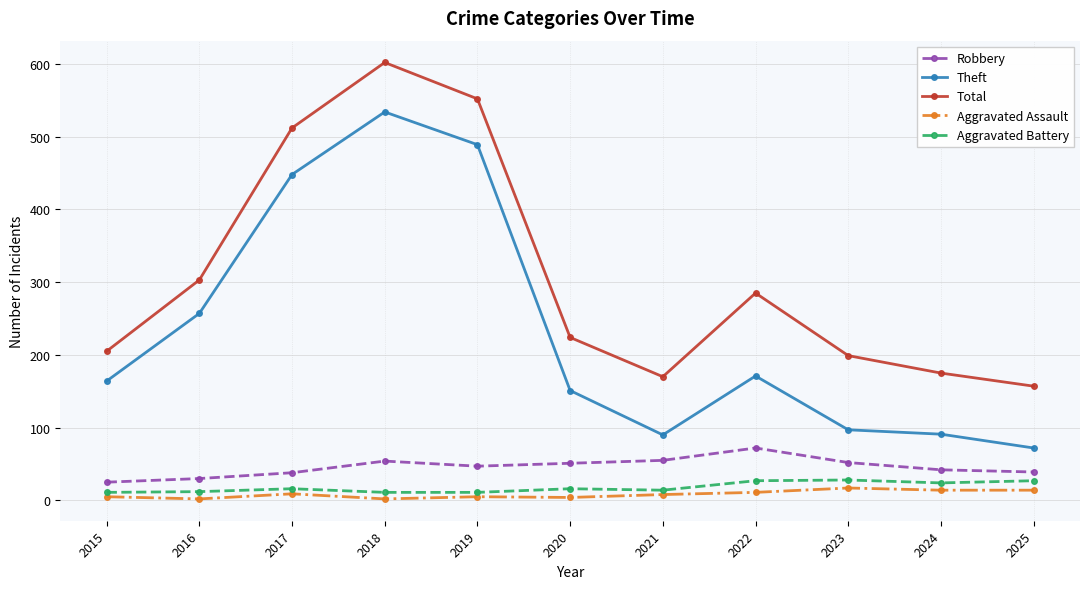

Does the chart display data point markers on the line(s)?

Yes